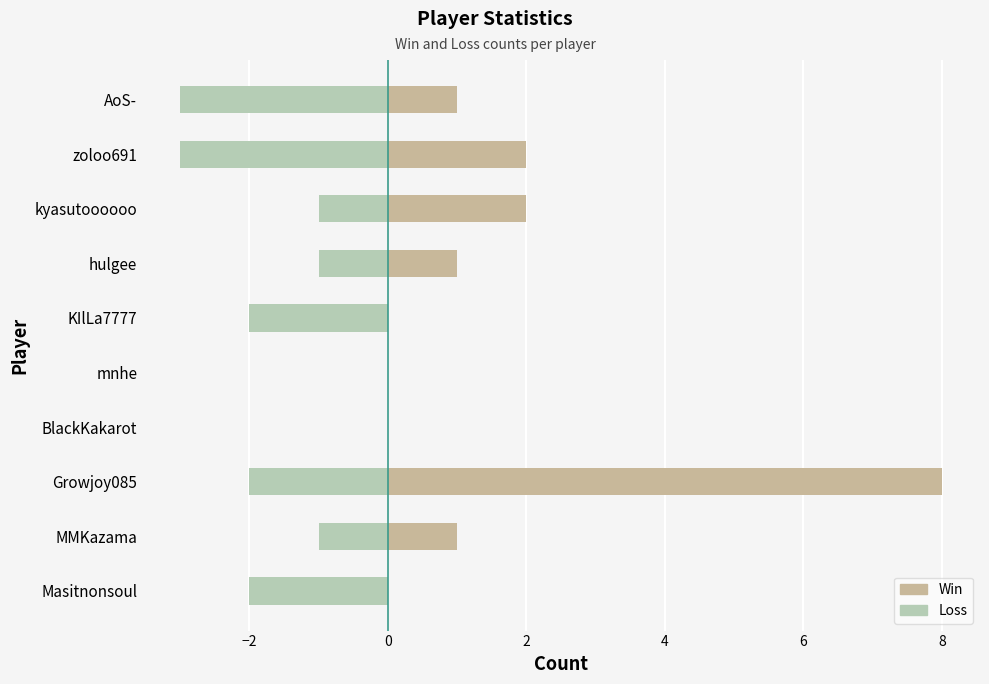

How many series are shown in this chart?

2